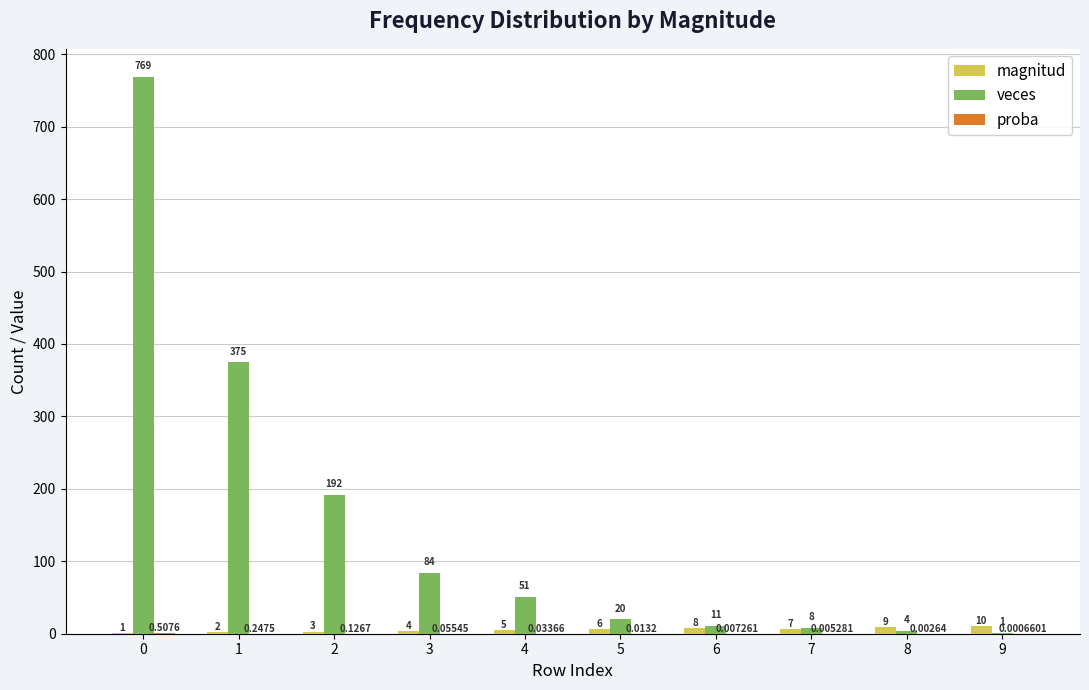

How many groups of bars are there?

10